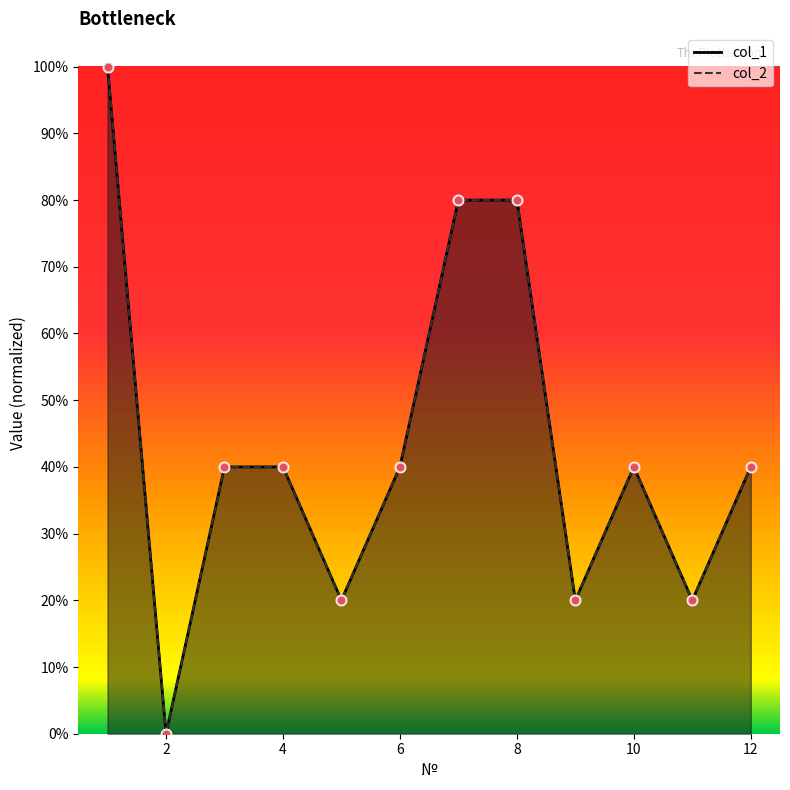

What are all the series names shown in the legend?

col_1, col_2